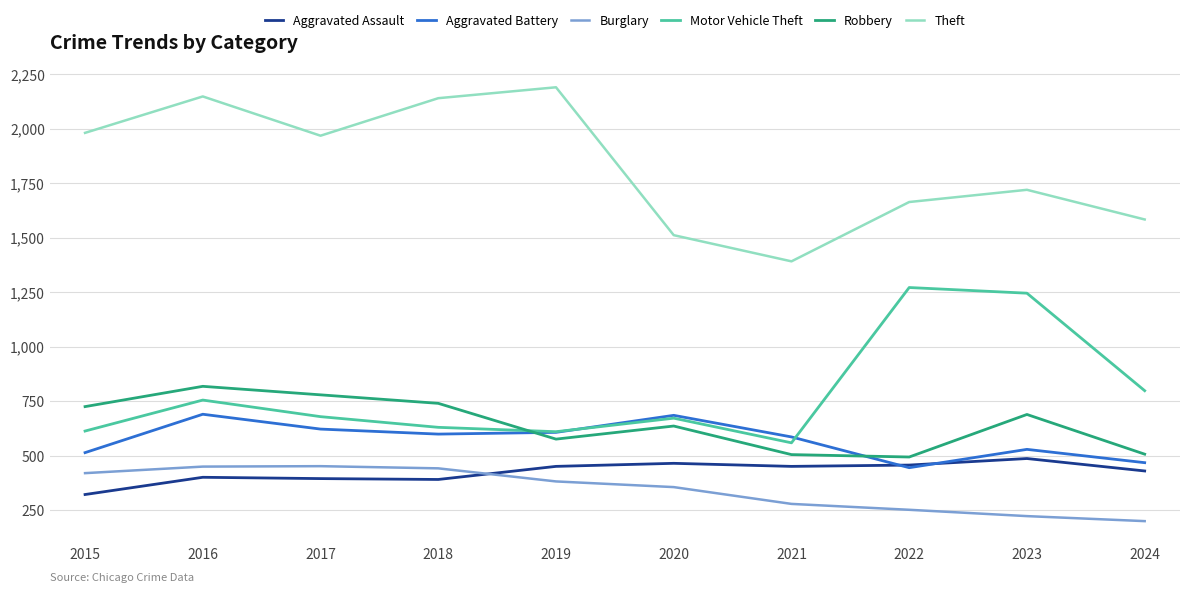

Where does the Theft series first go above 1968?

2015